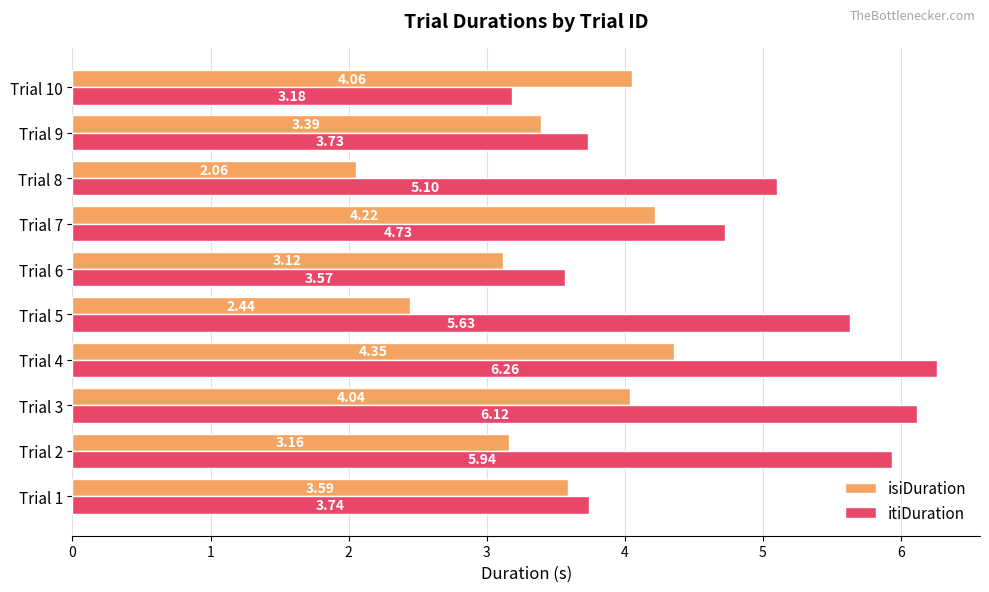

What is the sum of all isiDuration values?

34.4